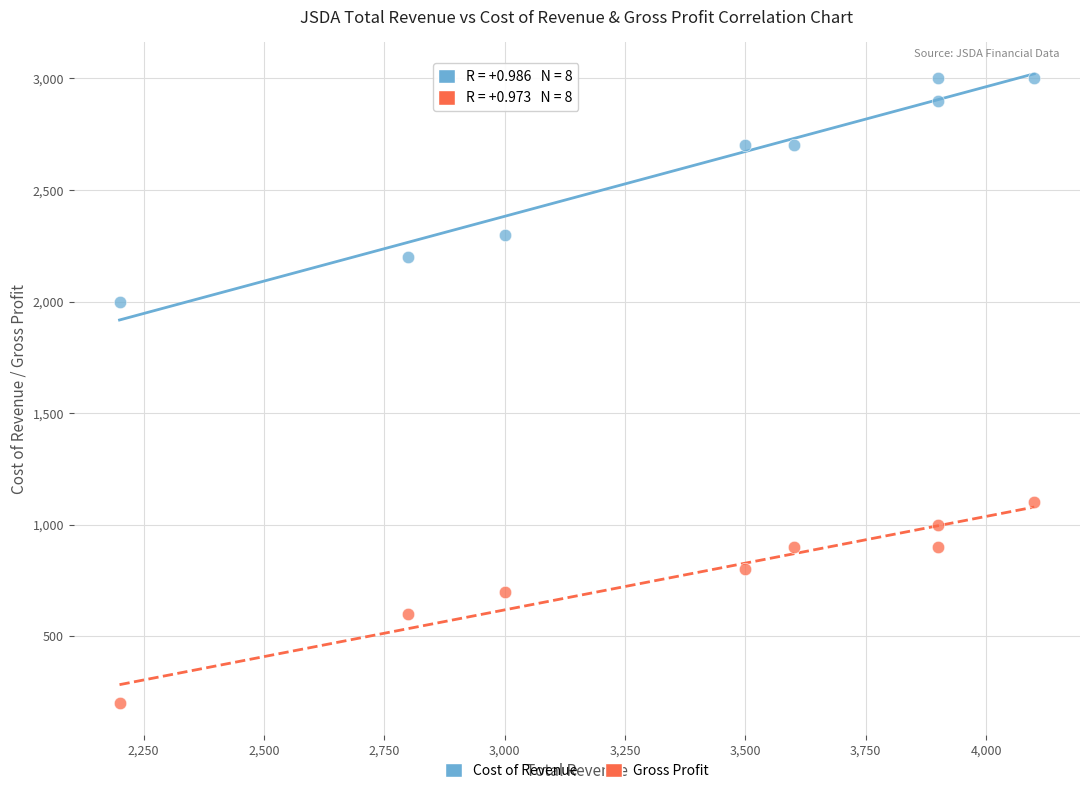

Across all data points, what is the range of Y values (max minus min)?

2800